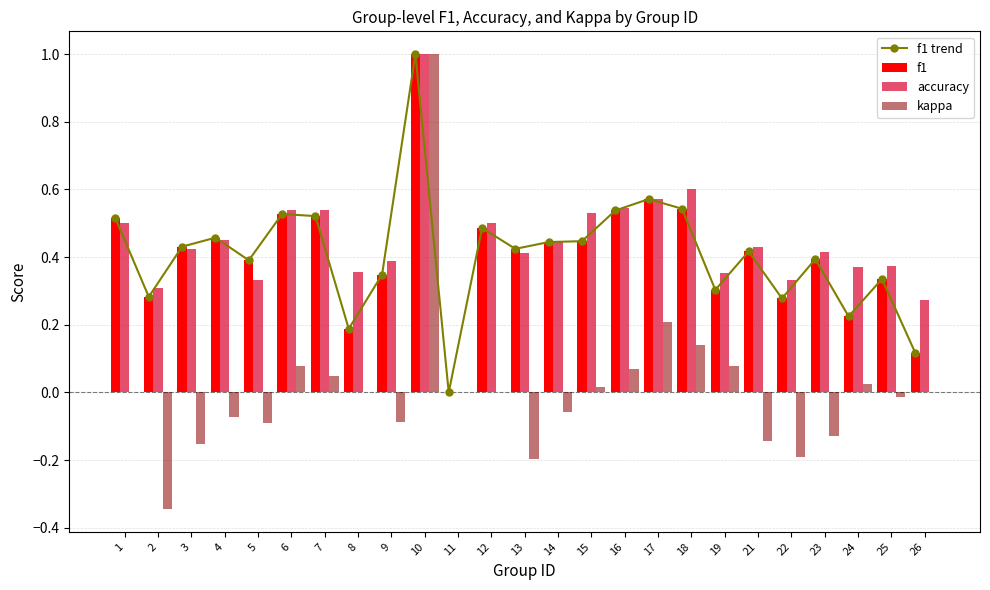

How many f1 trend values are between 0 and 1?

25